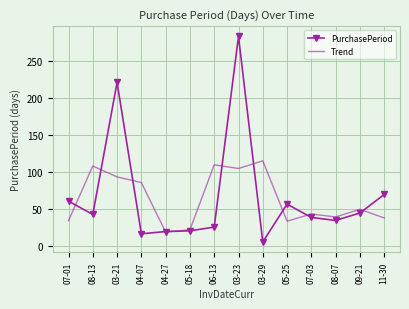

Which category has the lowest value across all series?

03-29